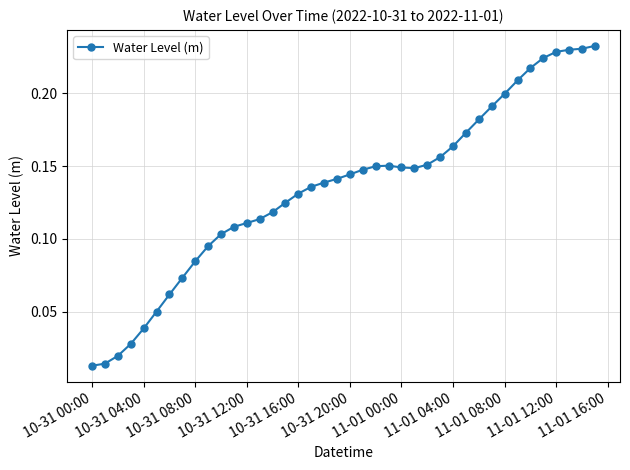

What is the sum of all values?

5.4